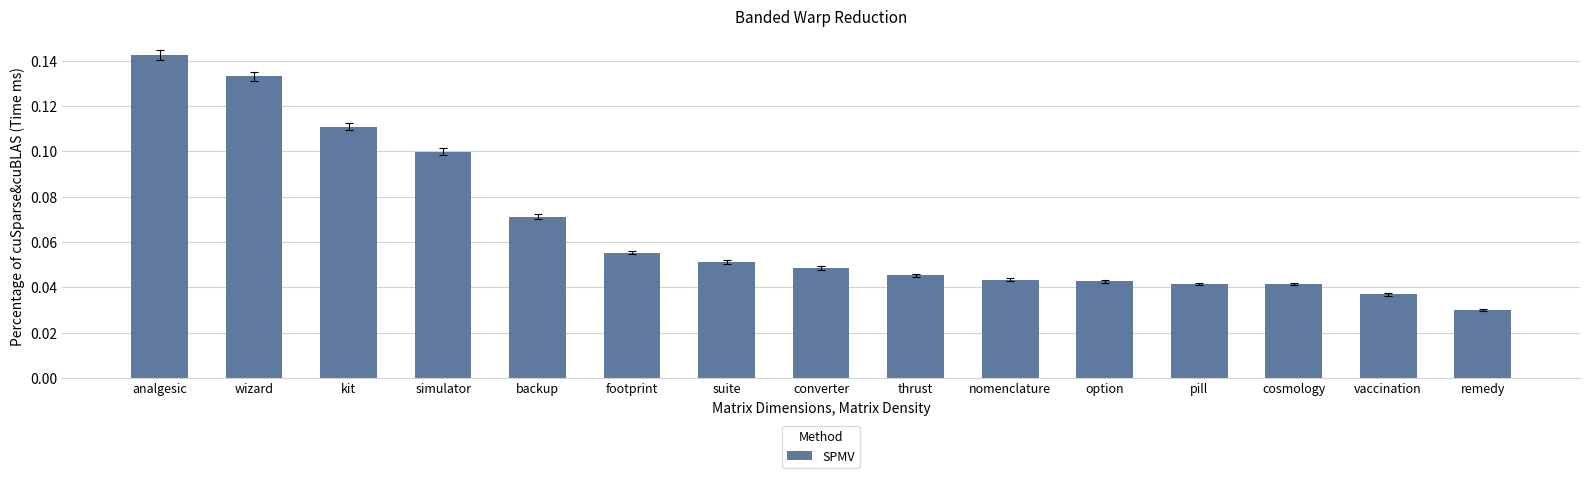

What position from the left is thrust?

9